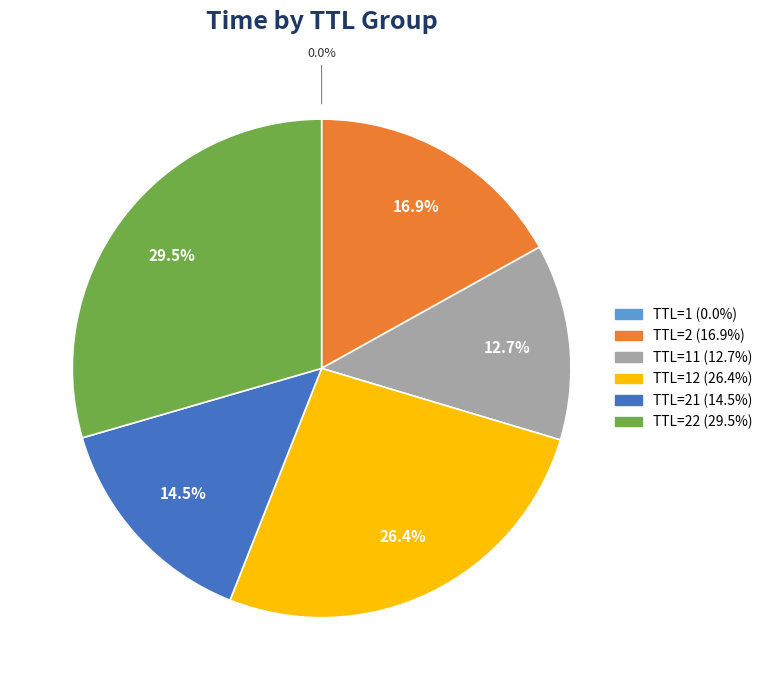

Does any single category account for the majority?

No